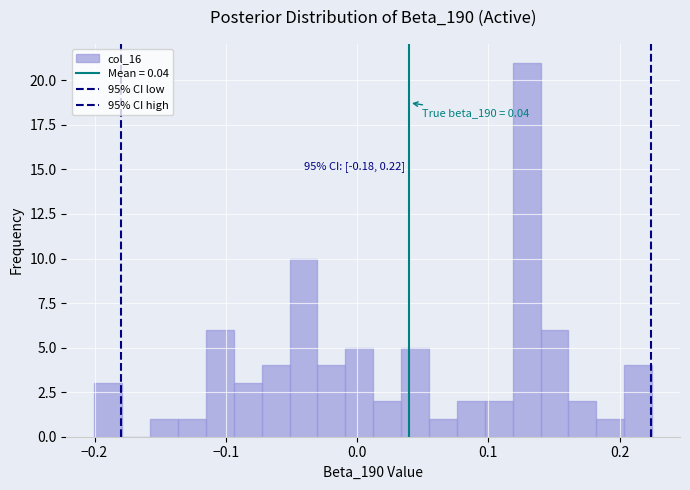

Around what value on the x-axis is the tallest bar? Give the approximate position of its centre, as read against the axis.

0.13